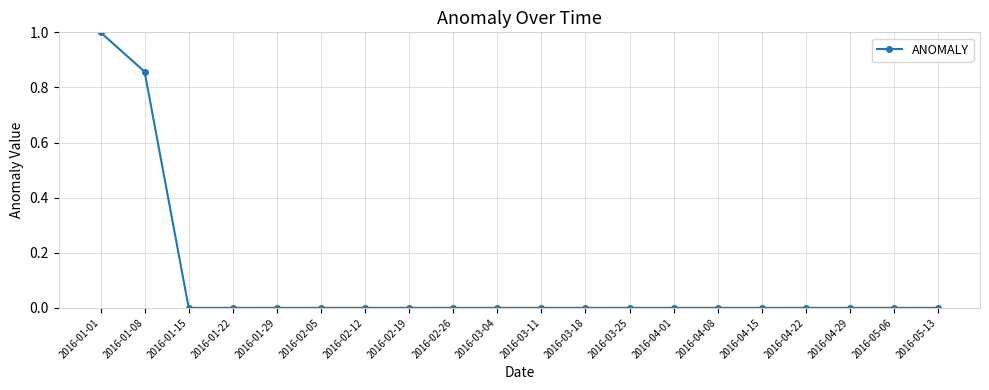

Which has a higher value, 2016-01-01 or 2016-04-22?

2016-01-01